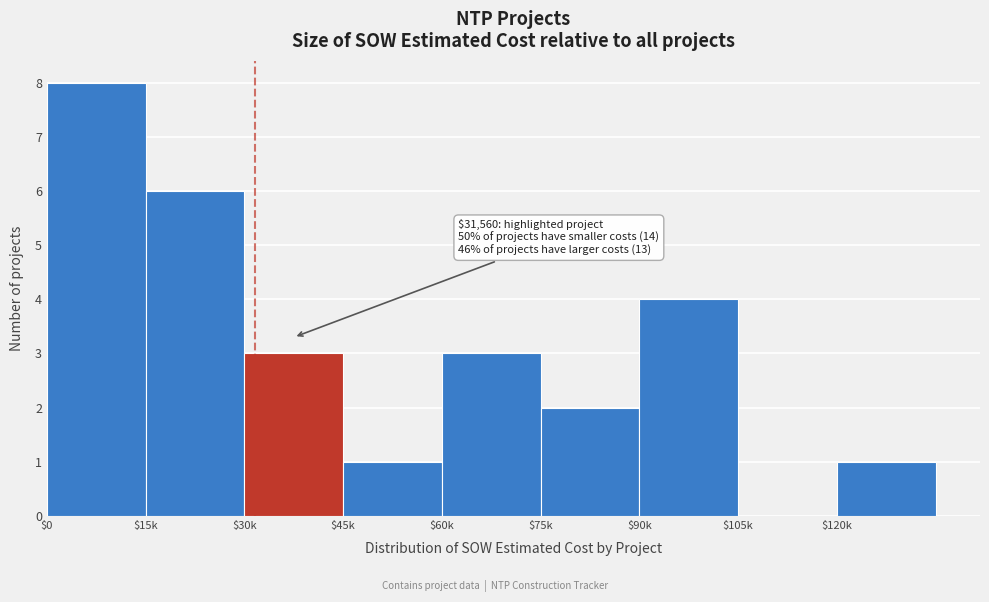

The value at $30k is 1. True or false?

False